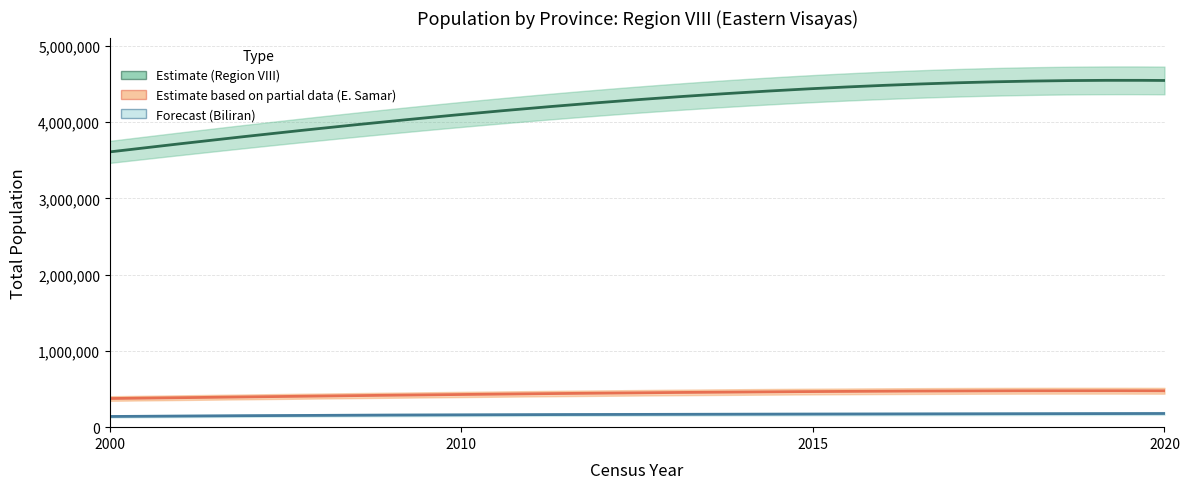

Is this an area chart (filled region under the line)?

No